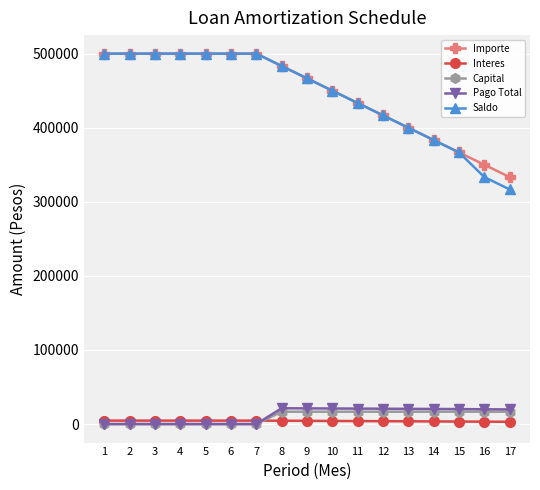

Is it true that Capital equals 0.0 at 4?

True